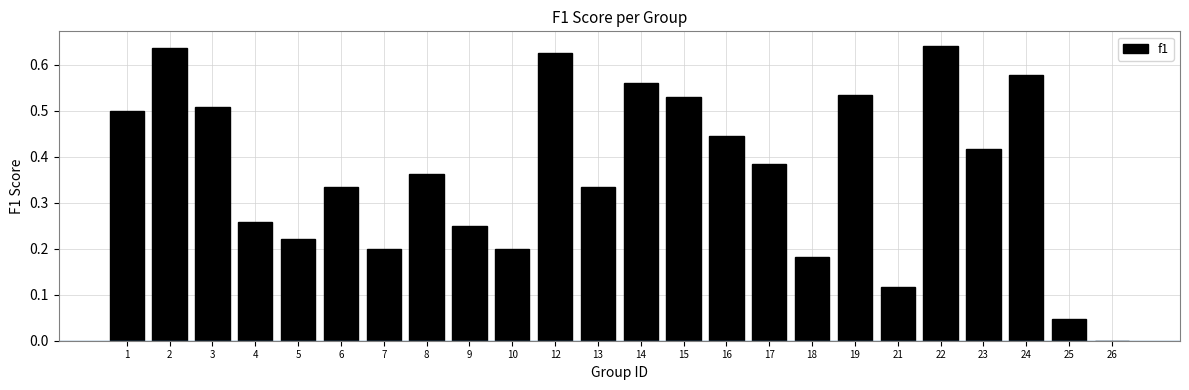

What is the sum of all values?

8.9